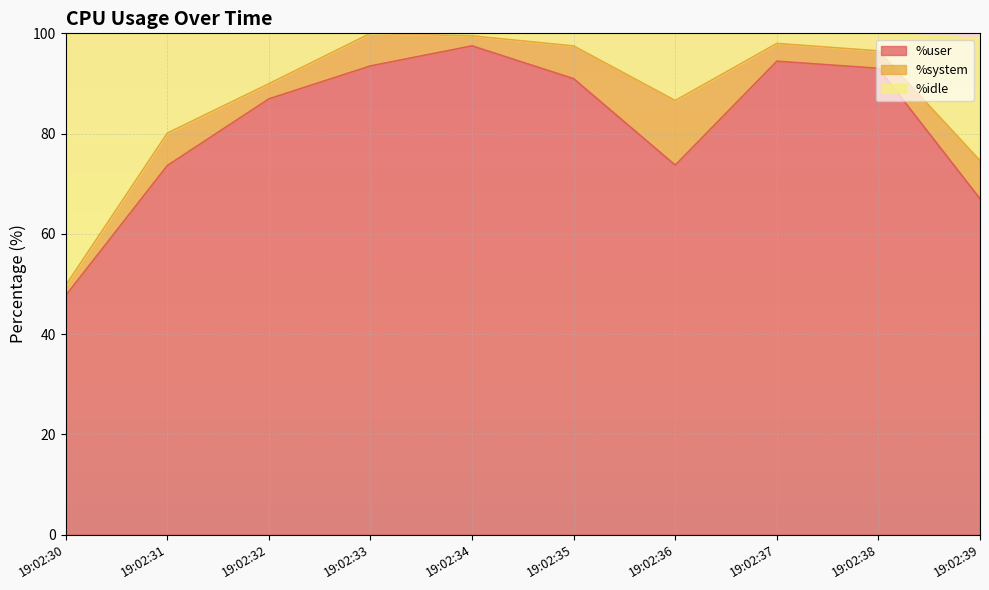

What is the difference between the maximum and minimum values in the %user series?

49.8